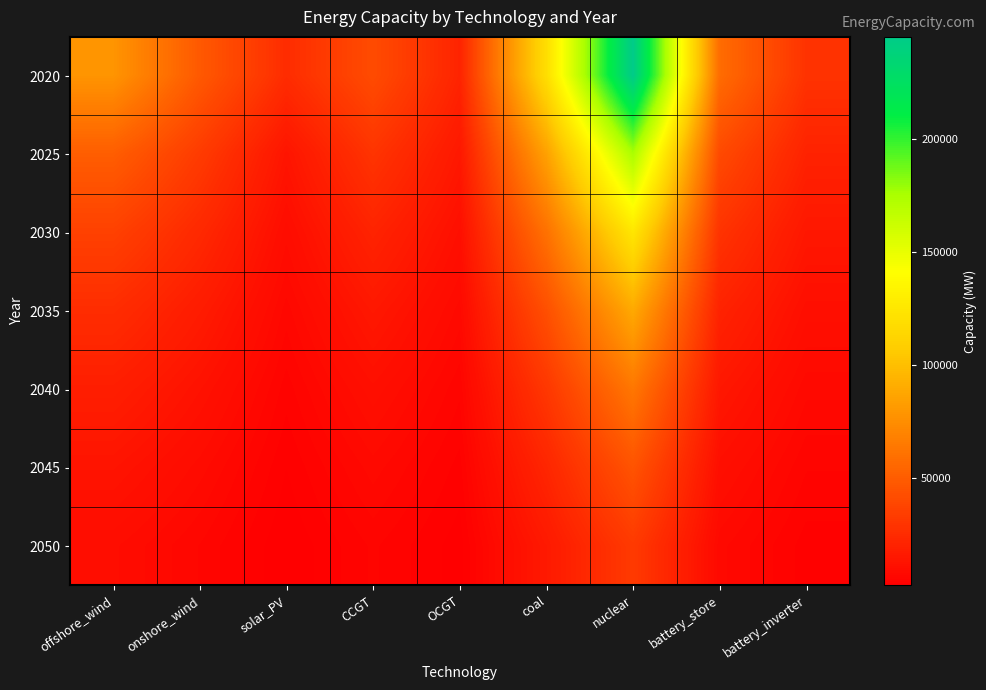

Rank the series at coal from highest to lowest value.

2020, 2025, 2030, 2035, 2040, 2045, 2050